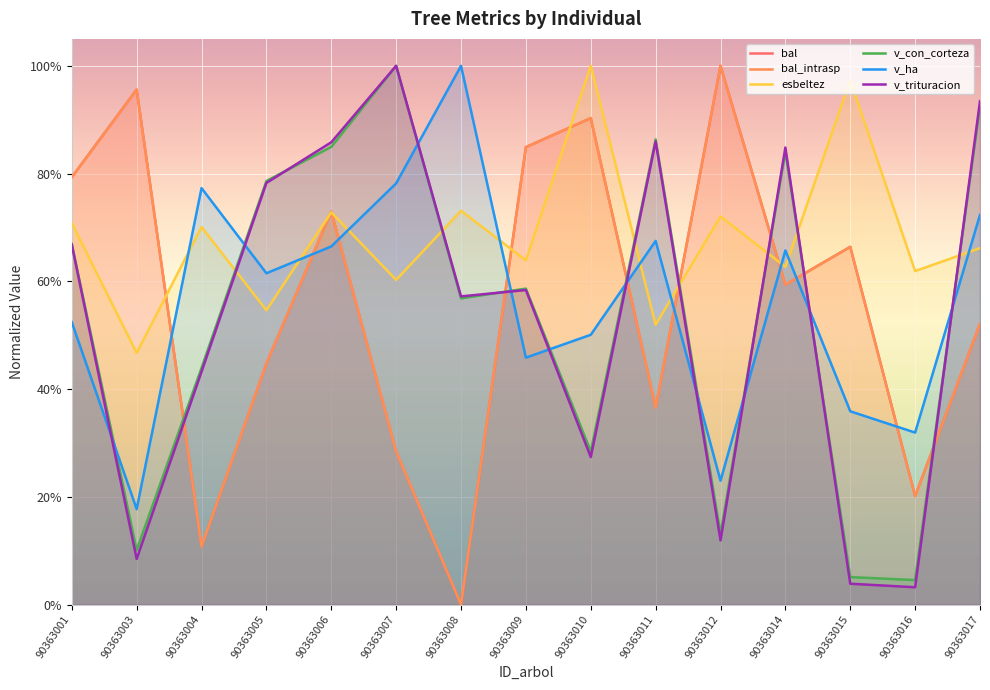

What are all the series names shown in the legend?

bal, bal_intrasp, esbeltez, v_con_corteza, v_ha, v_trituracion